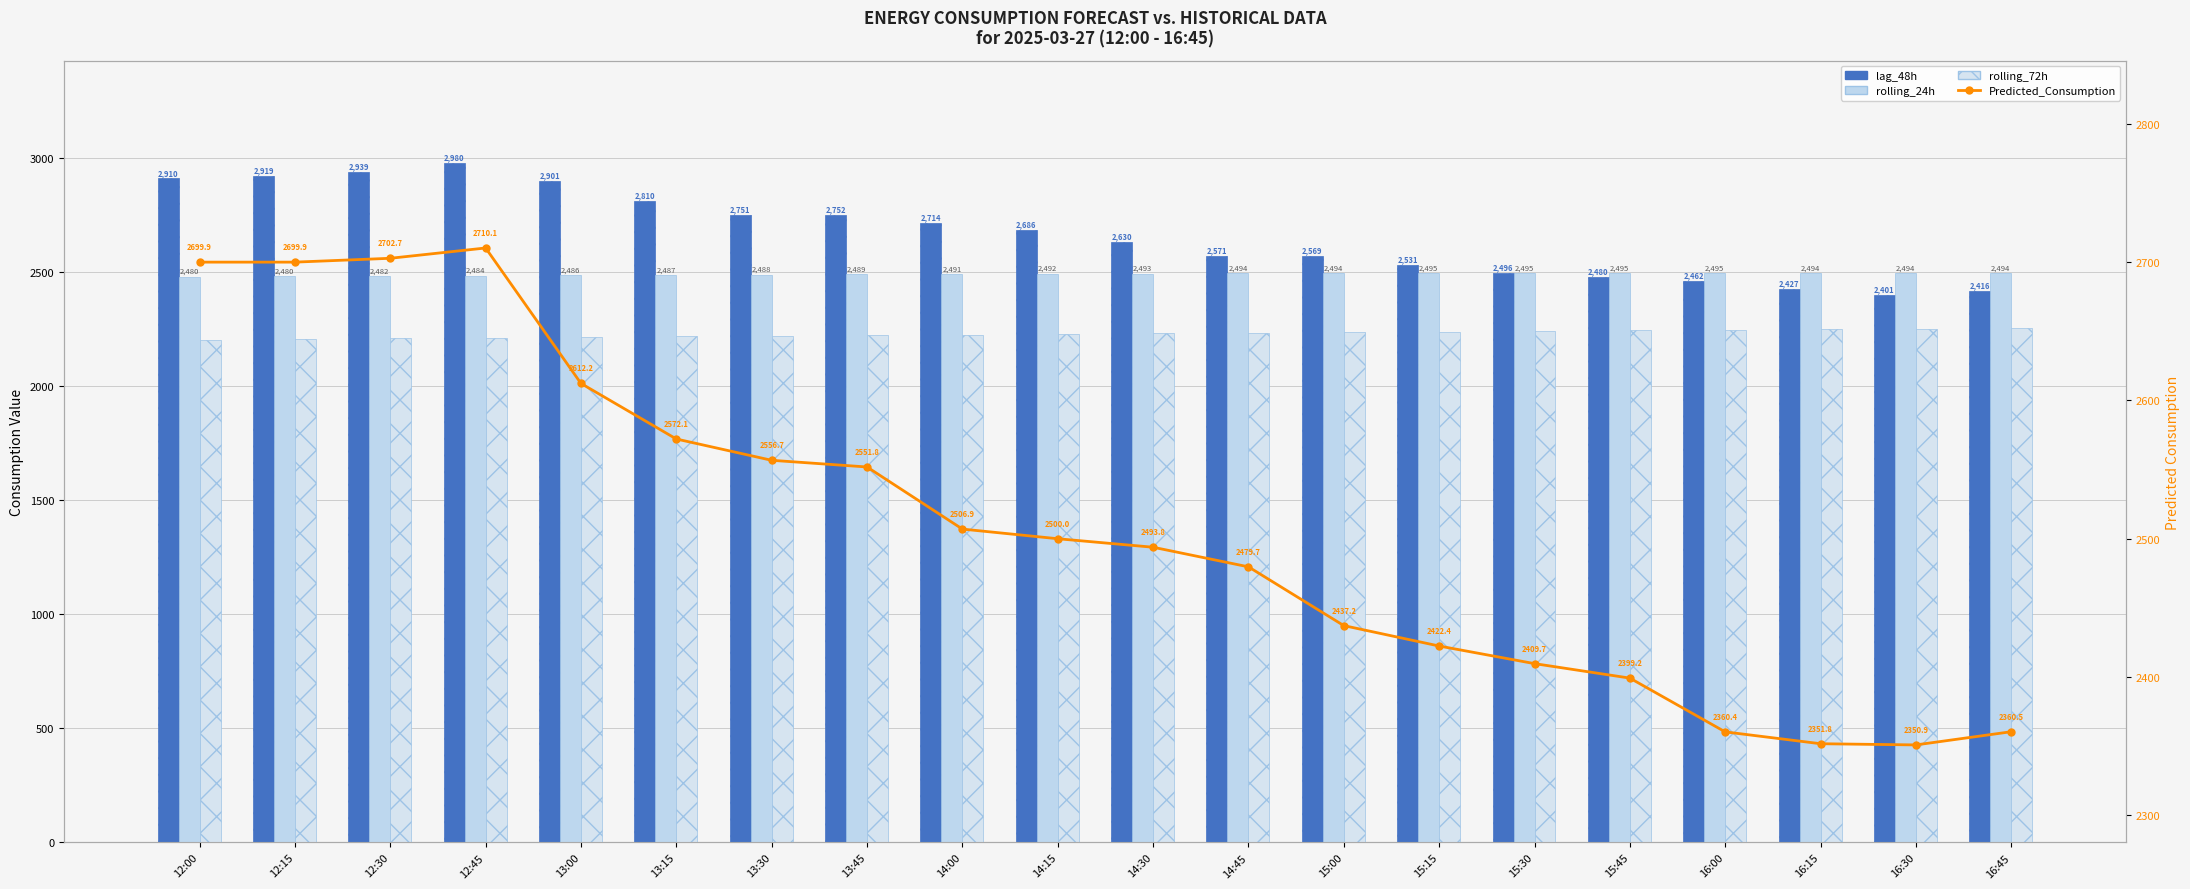

What is the sum of the rolling_24h values at 15:15 and 16:00?

4989.4